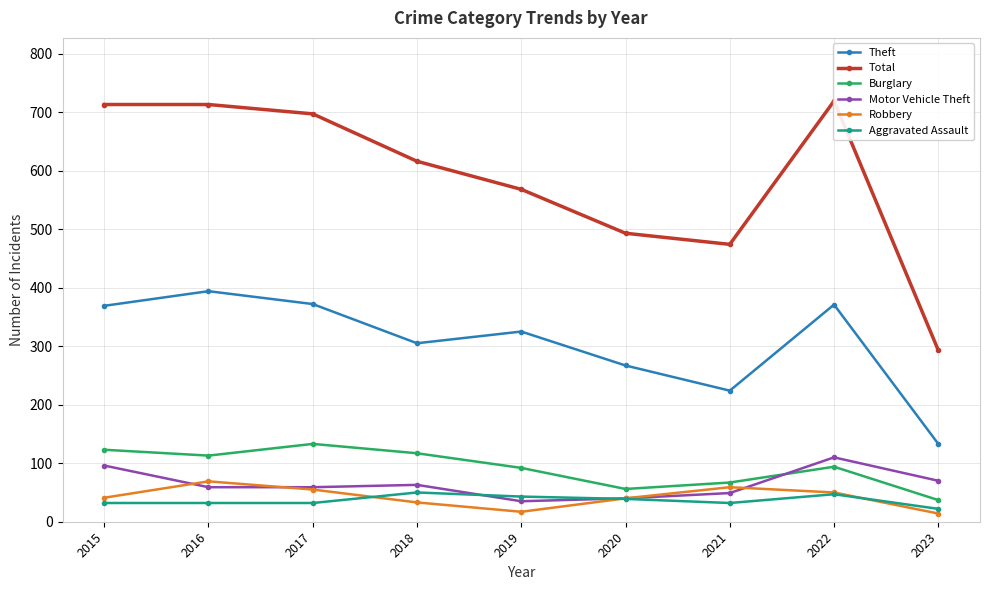

What is the value of the Robbery point at the 6th from the left?

40